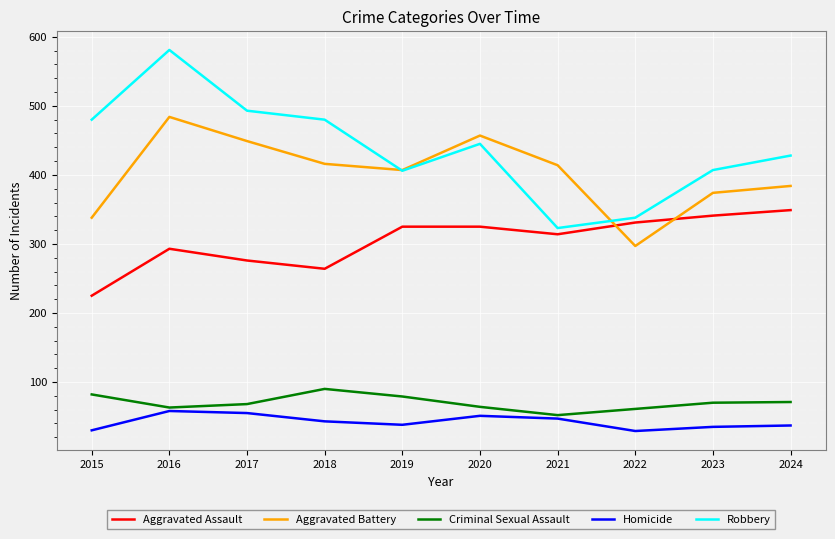

At 2023, list the series in order from smallest to largest.

Homicide, Criminal Sexual Assault, Aggravated Assault, Aggravated Battery, Robbery